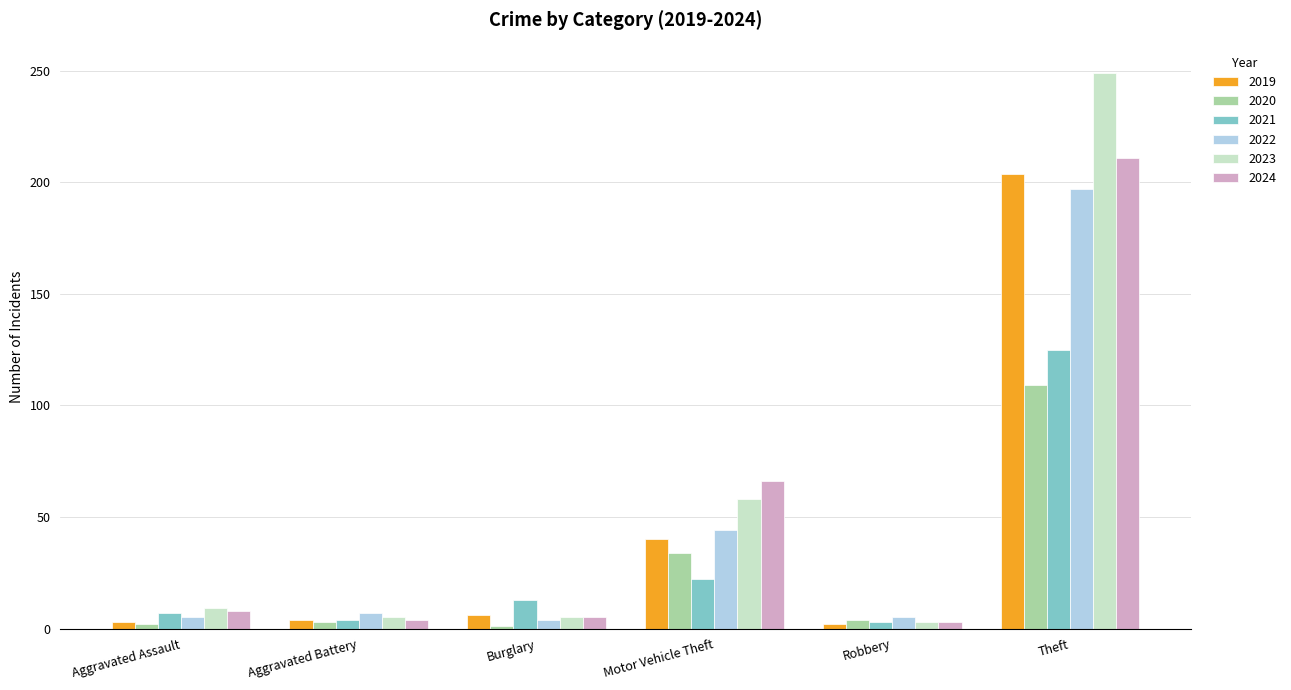

How many series are shown in this chart?

6